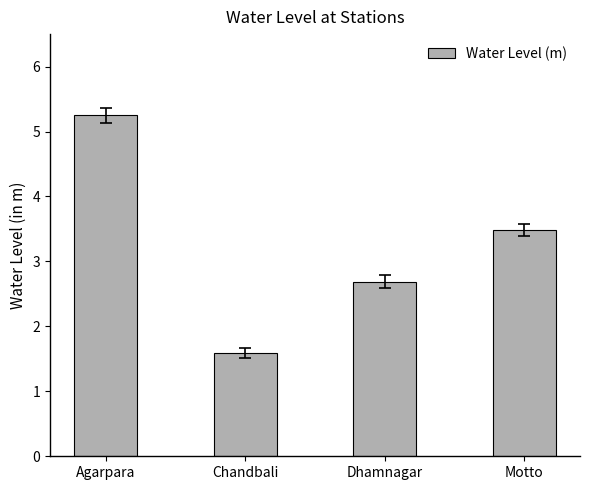

Which has a higher value, Chandbali or Agarpara?

Agarpara